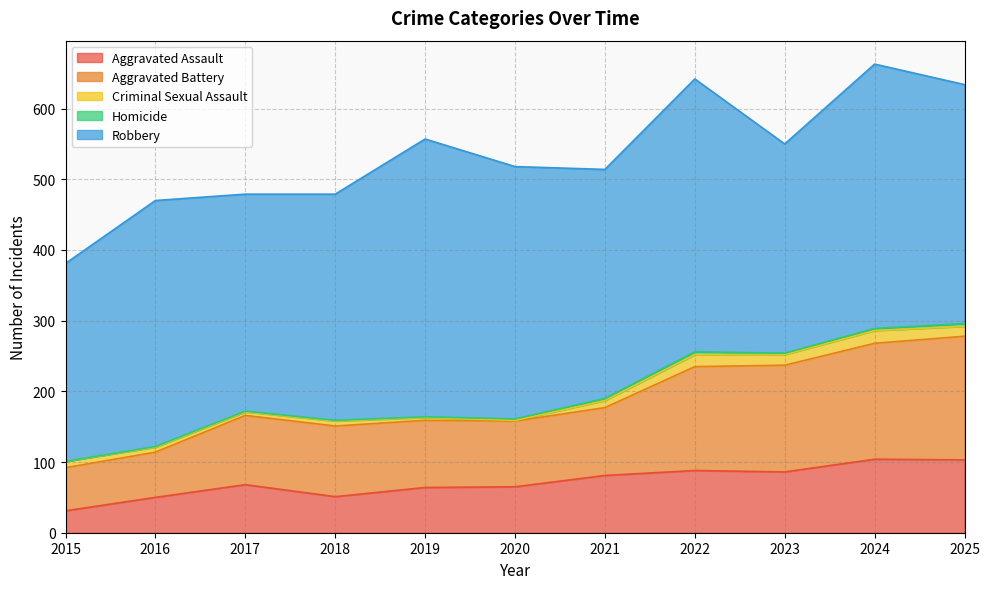

At which label does Aggravated Assault reach its peak?

2024